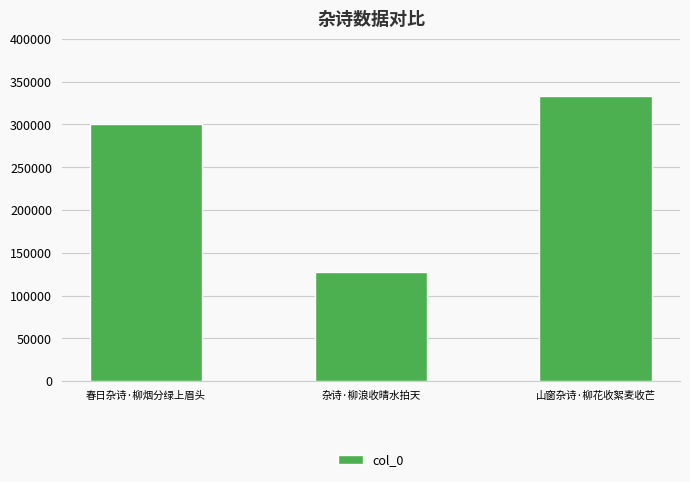

What is the average value?

254137